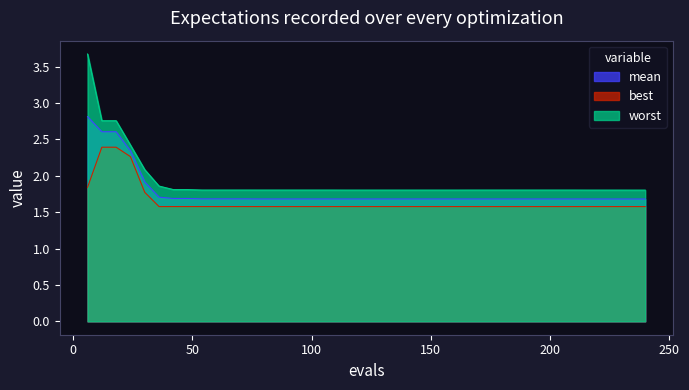

What is the average value of the mean series?

1.8